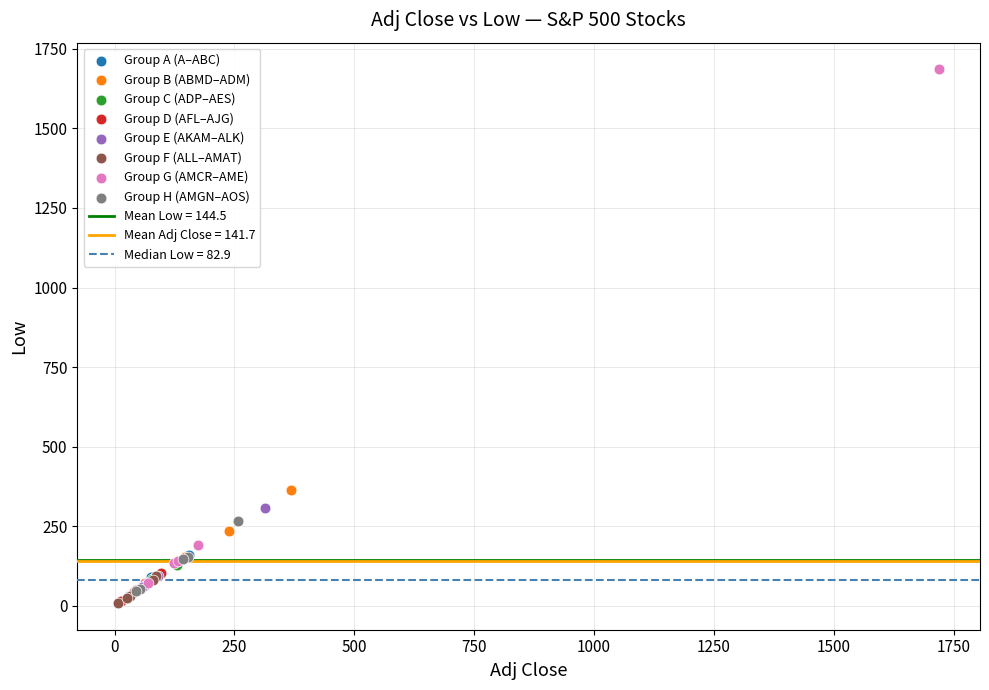

Which series has the largest Y range (max minus min)?

Group G (AMCR–AME)